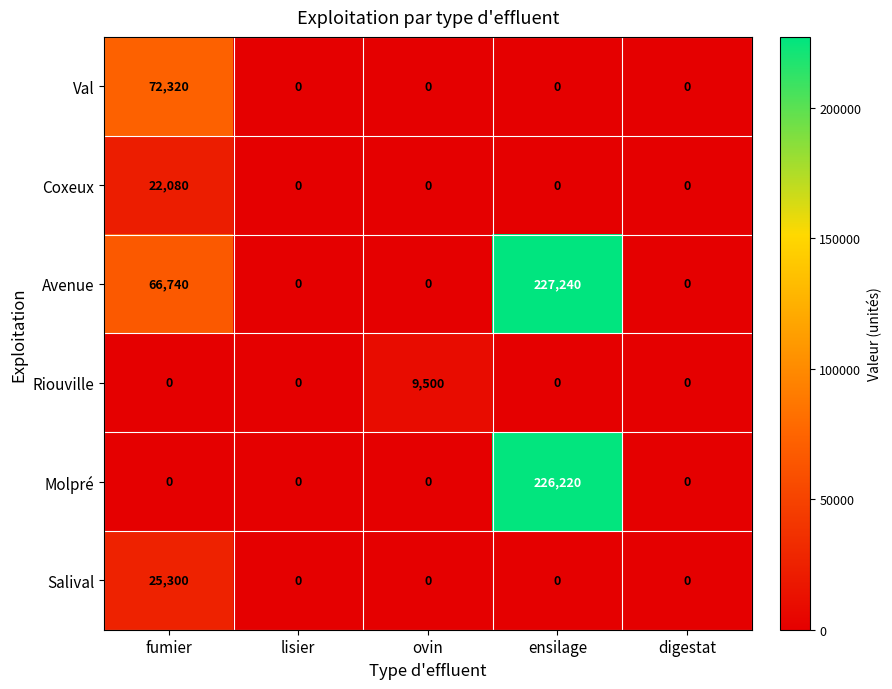

What is the difference between the maximum and minimum values in the Molpré series?

226220